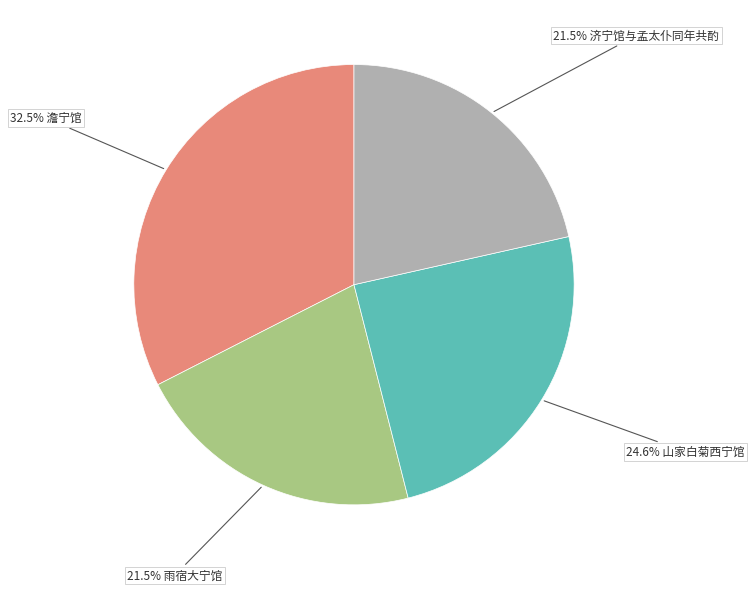

Does any single category account for the majority?

No